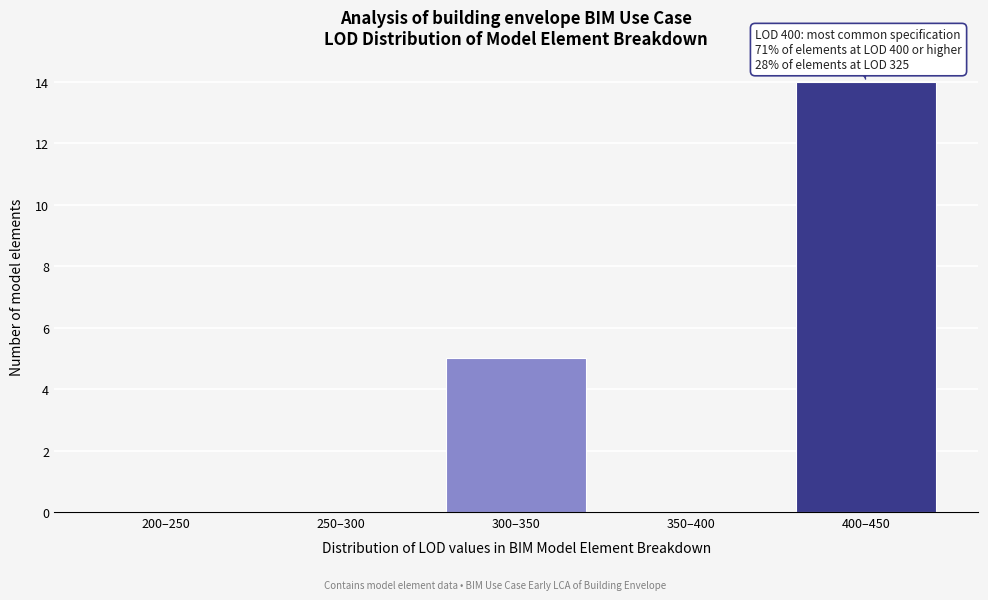

Reading left to right, list all the values displayed in this chart.

200–250=0	250–300=0	300–350=5	350–400=0	400–450=14